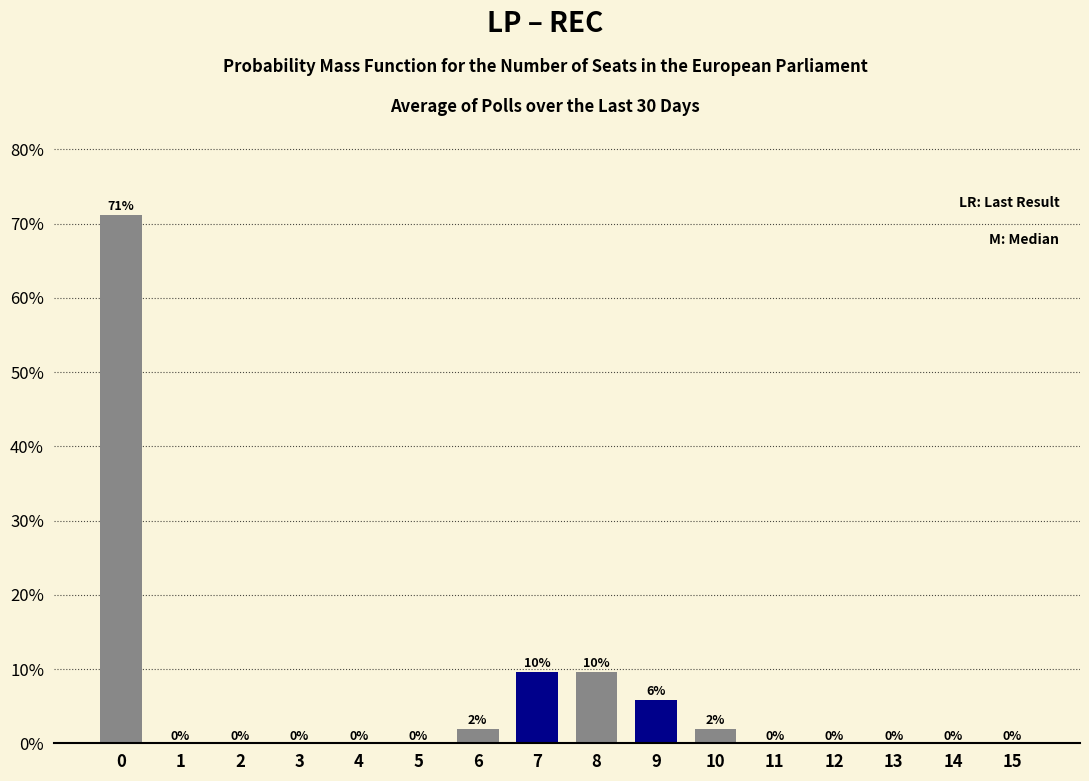

What is the greatest value displayed?

71.2